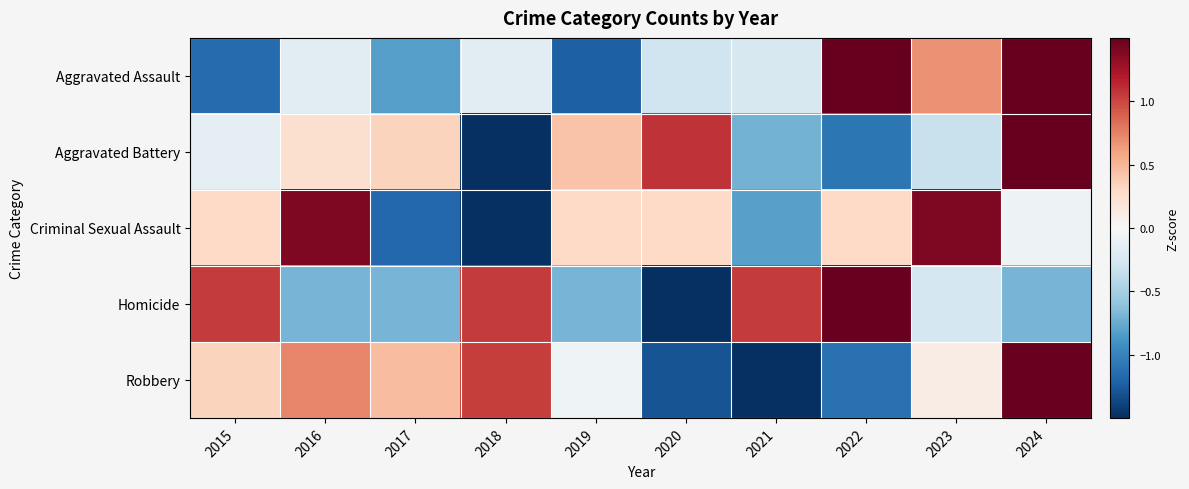

What is the smallest value displayed?

-1.9